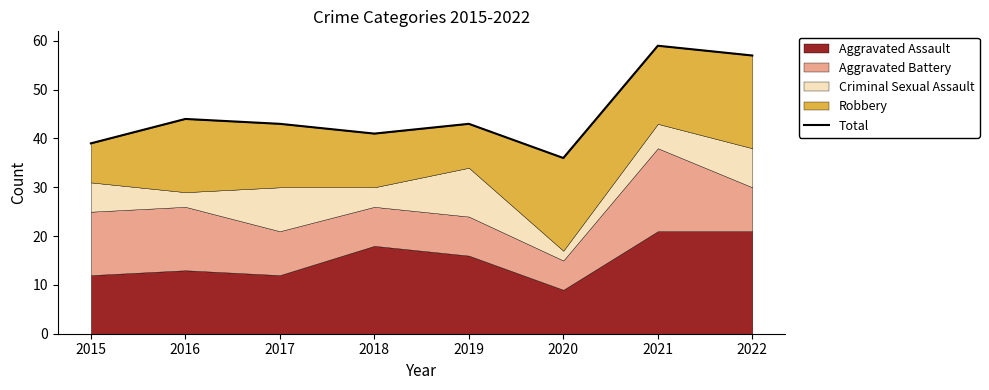

Reading left to right, transcribe all the data shown in this chart.

2015=39	2016=44	2017=43	2018=41	2019=43	2020=36	2021=59	2022=57